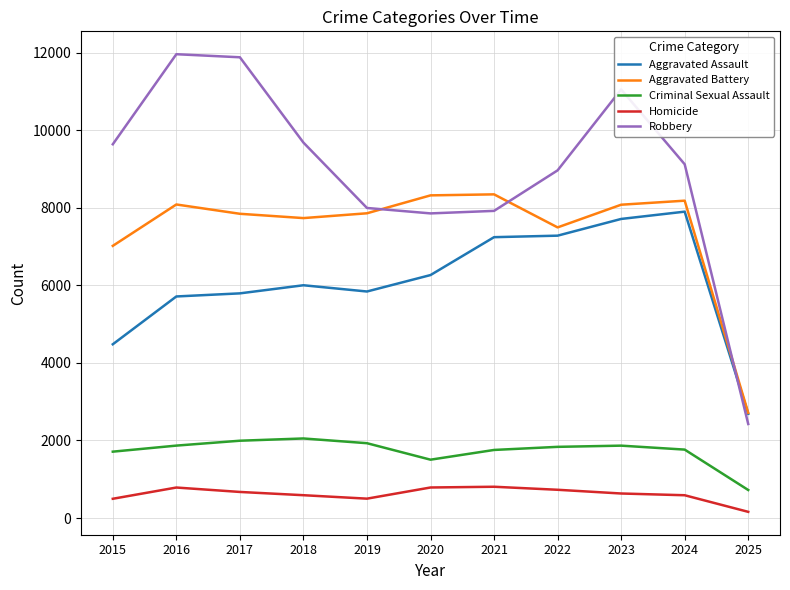

At which label does Robbery reach its minimum?

2025